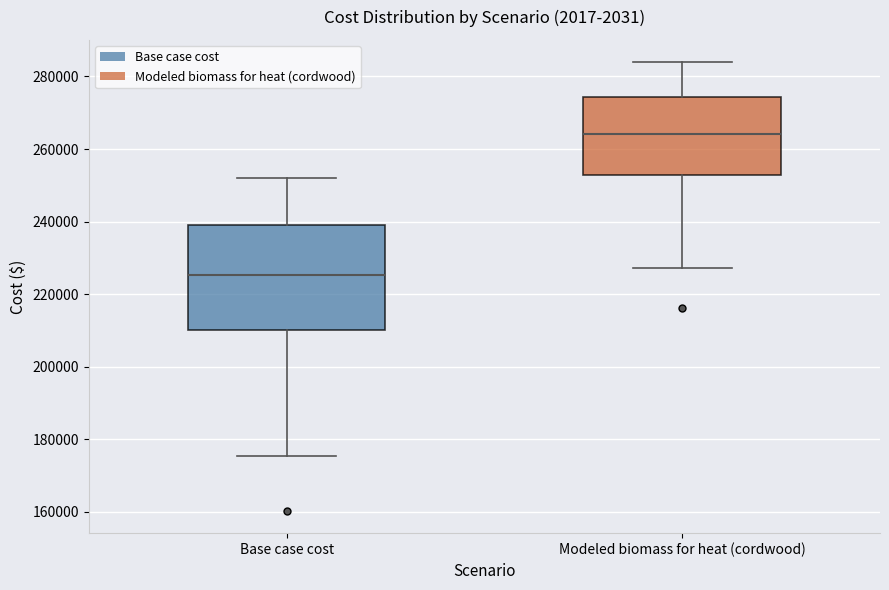

Reading left to right, transcribe this box plot: for each box, give where its median line is, the range the box spans, and where its two whiskers end, as read against the y-axis. The values are not printed on the chart, so give them approximately, as read against the axis.

Base case cost: median 226000, box 210000 to 238000, whiskers 176000 to 252000
Modeled biomass for heat (cordwood): median 264000, box 252000 to 274000, whiskers 228000 to 284000